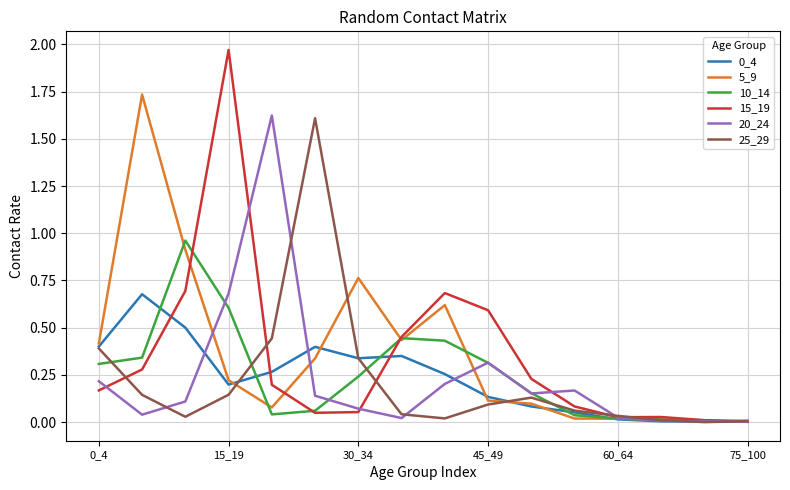

Which series has the largest range (max minus min)?

15_19